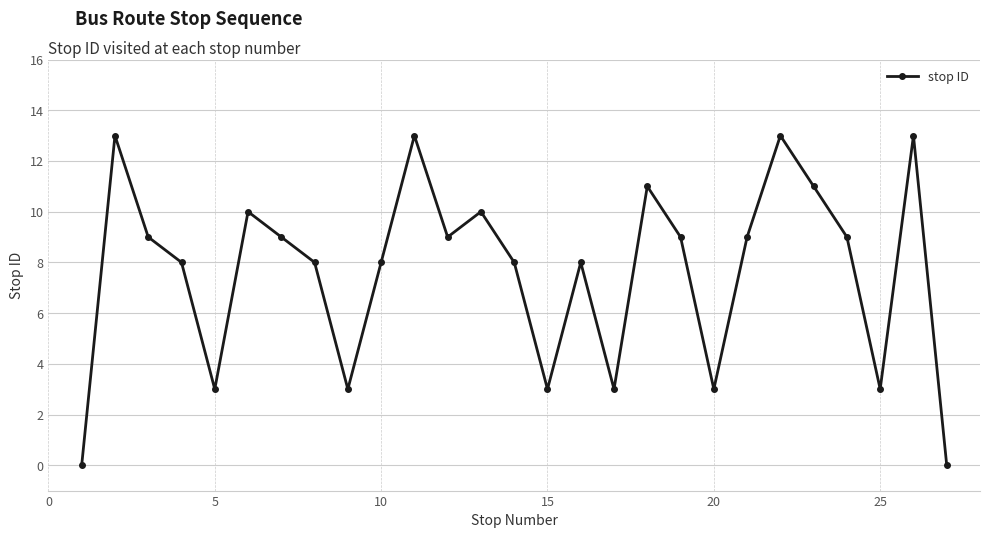

How many lines are shown in the chart?

1